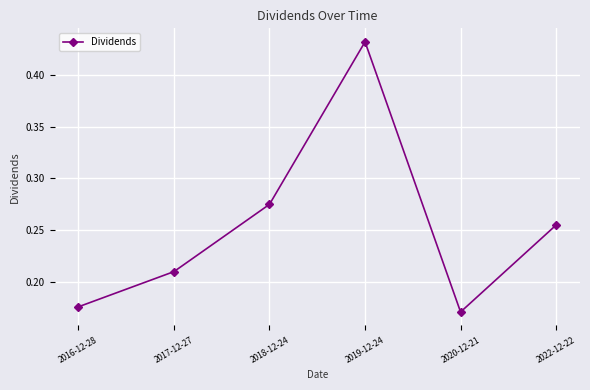

List the labels in order of value, smallest first.

2020-12-21, 2016-12-28, 2017-12-27, 2022-12-22, 2018-12-24, 2019-12-24